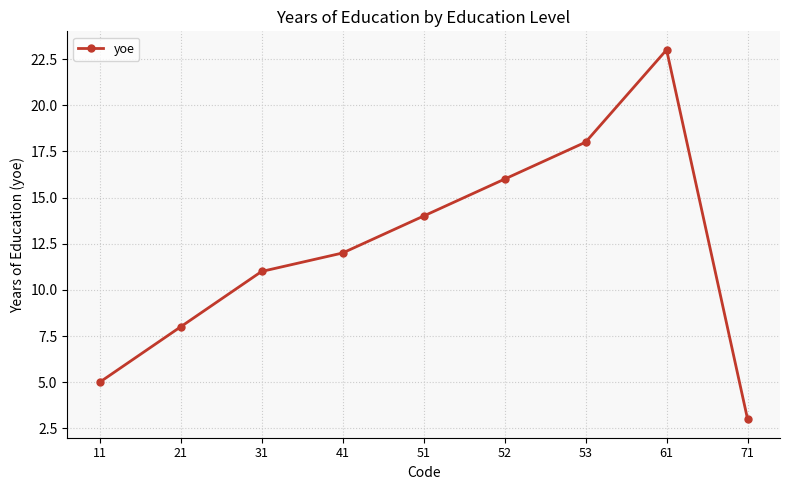

What is the change in value from 21 to 52?

+8